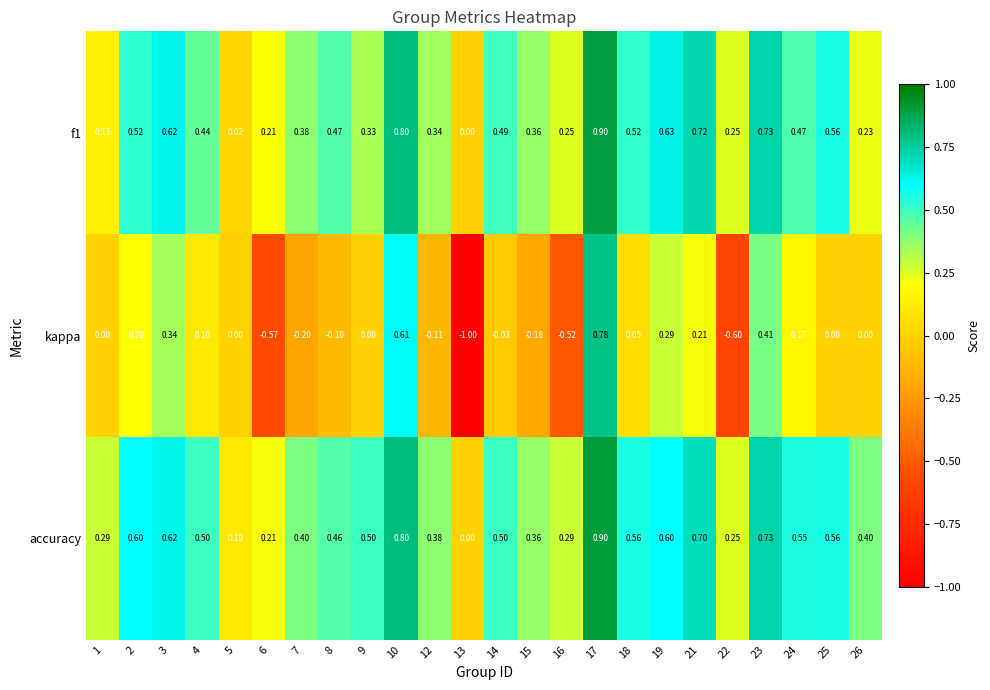

Which series has the widest spread of values?

kappa